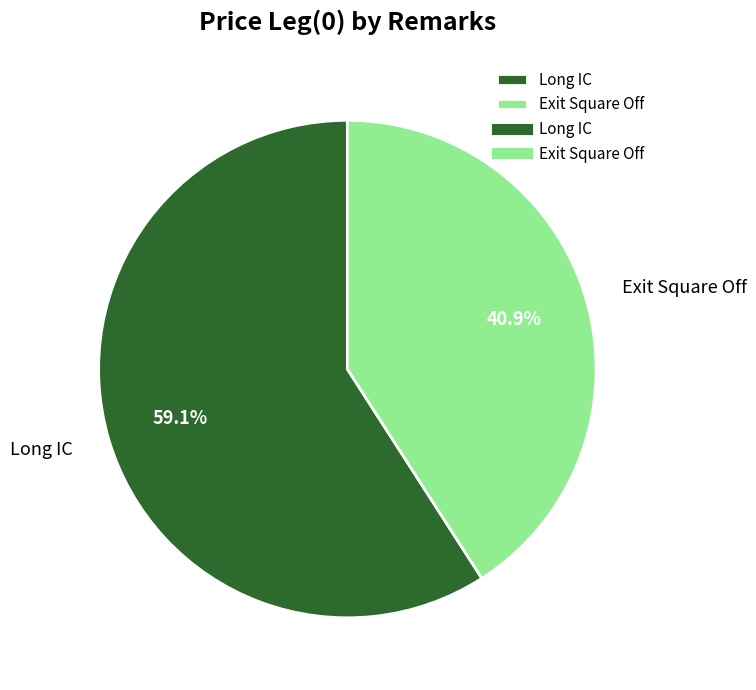

The Long IC slice represents 72% of the pie. True or false?

False